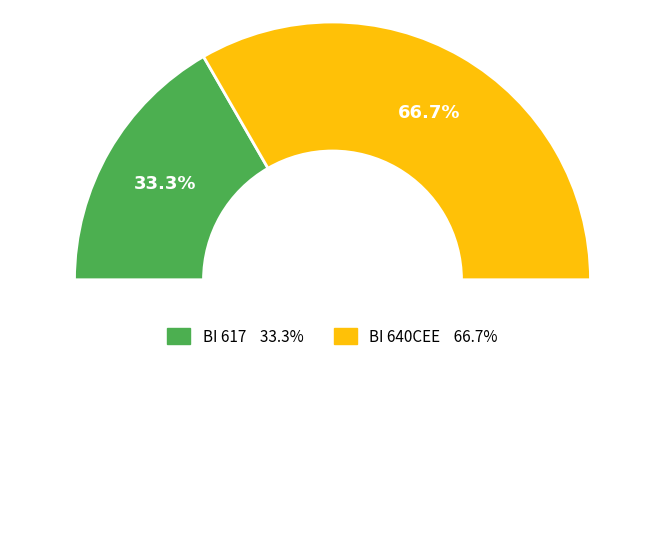

Do BI 640CEE and BI 617 together represent more than half of the pie?

Yes